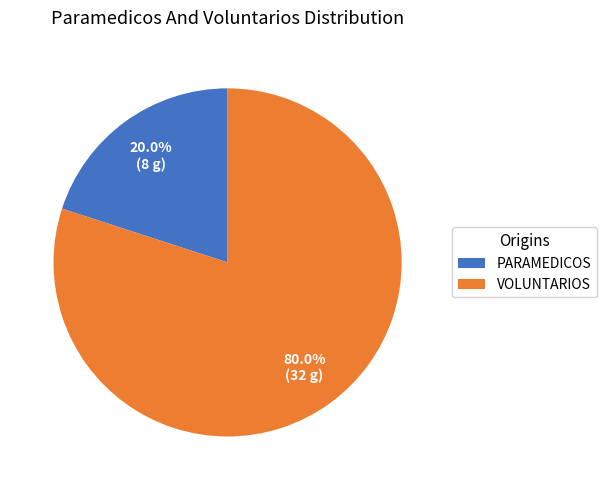

Rank the categories by value from lowest to highest.

PARAMEDICOS, VOLUNTARIOS